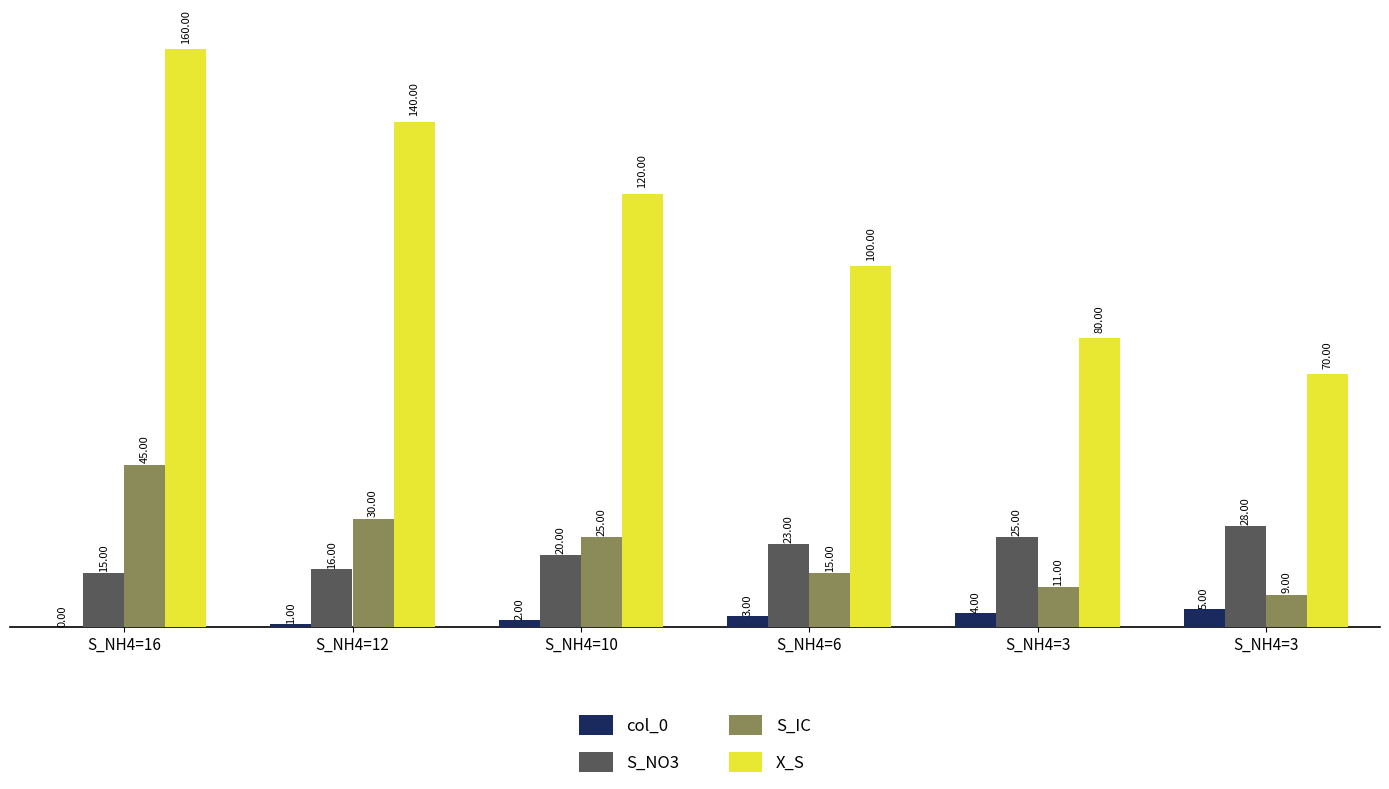

What are all the series names shown in the legend?

col_0, S_NO3, S_IC, X_S